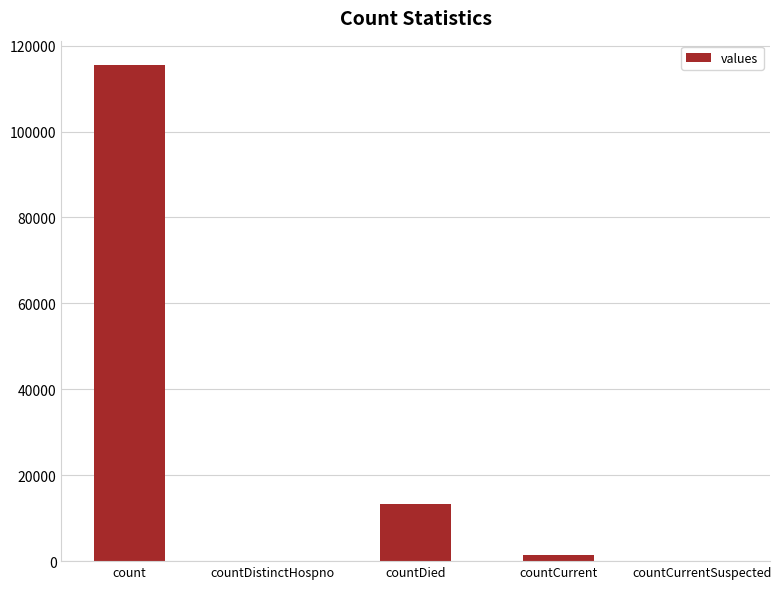

True or false: the data shows 40443 at count.

False